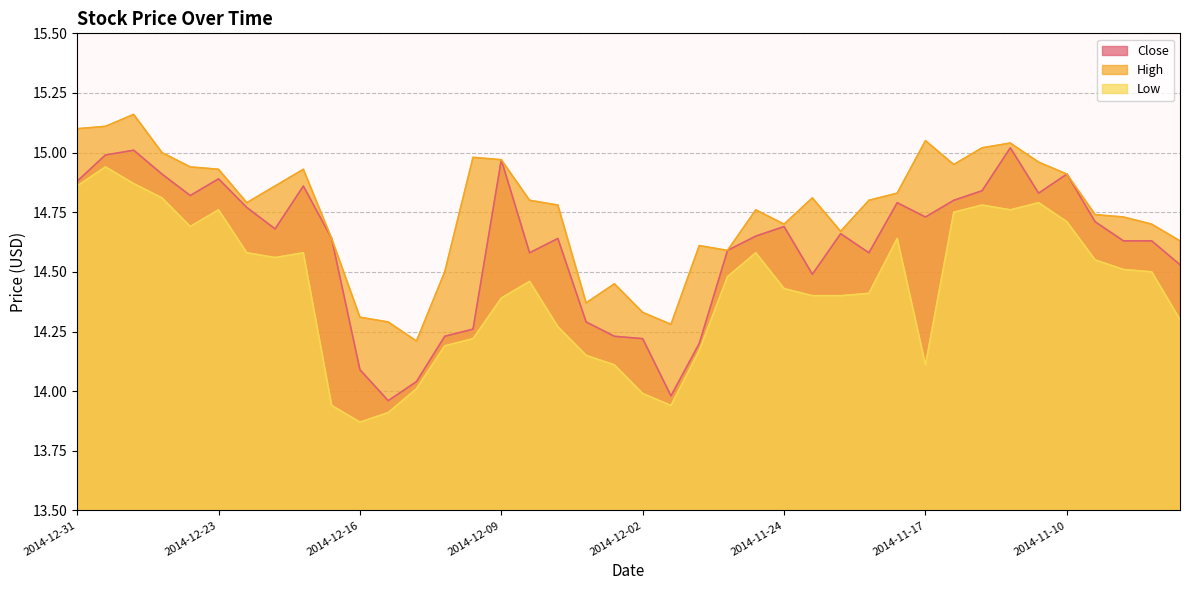

How many lines are shown in the chart?

3